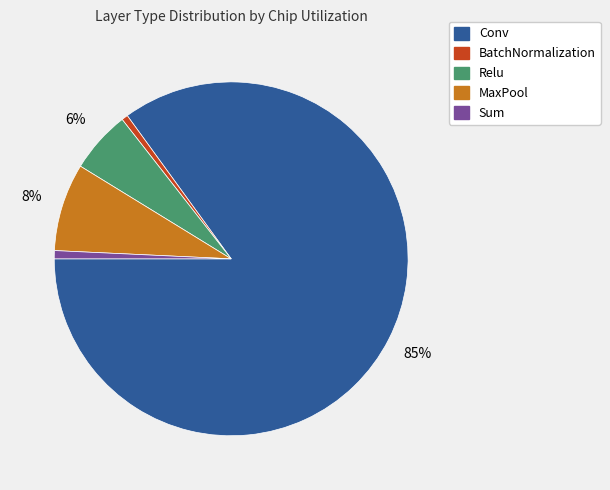

To the nearest percent, what is the average slice percentage?

20%